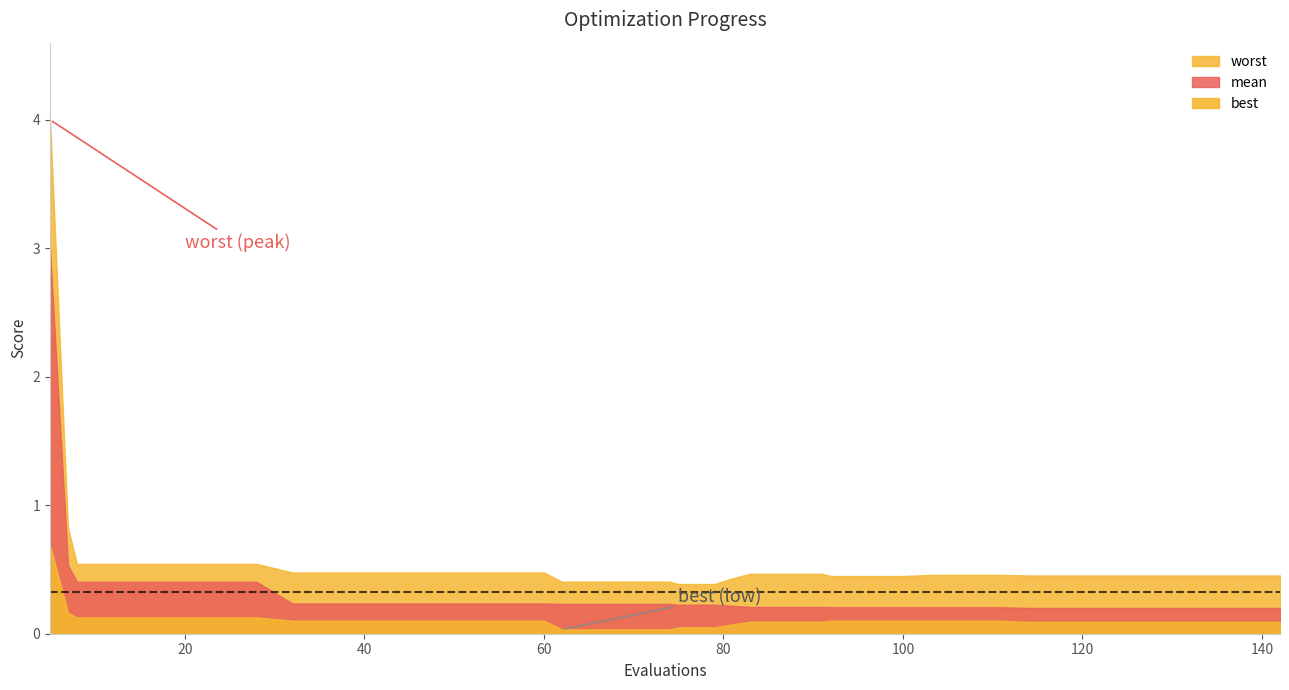

What is the greatest value displayed?

4.0